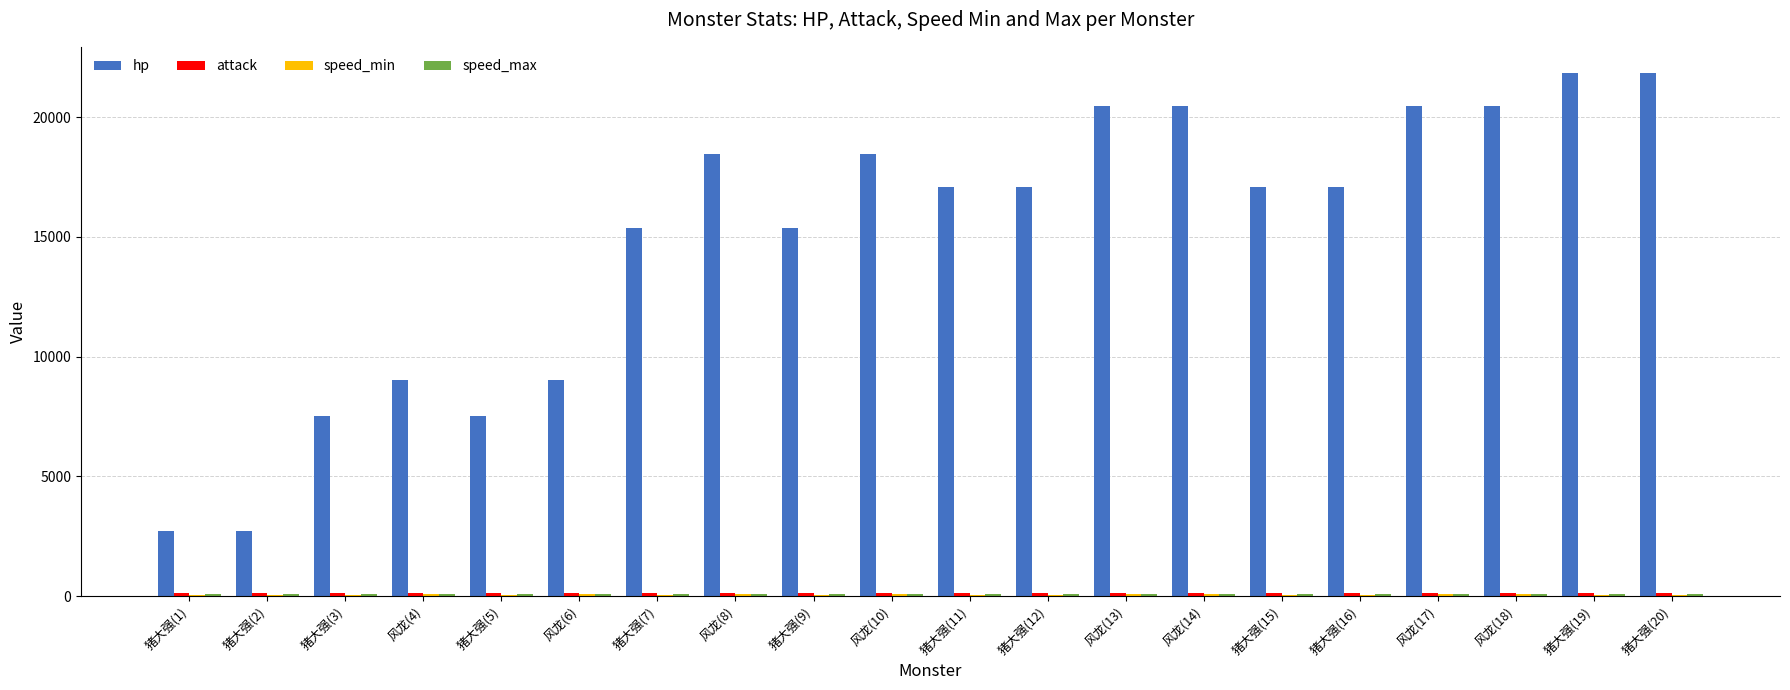

What is the highest value of the hp series?

21850